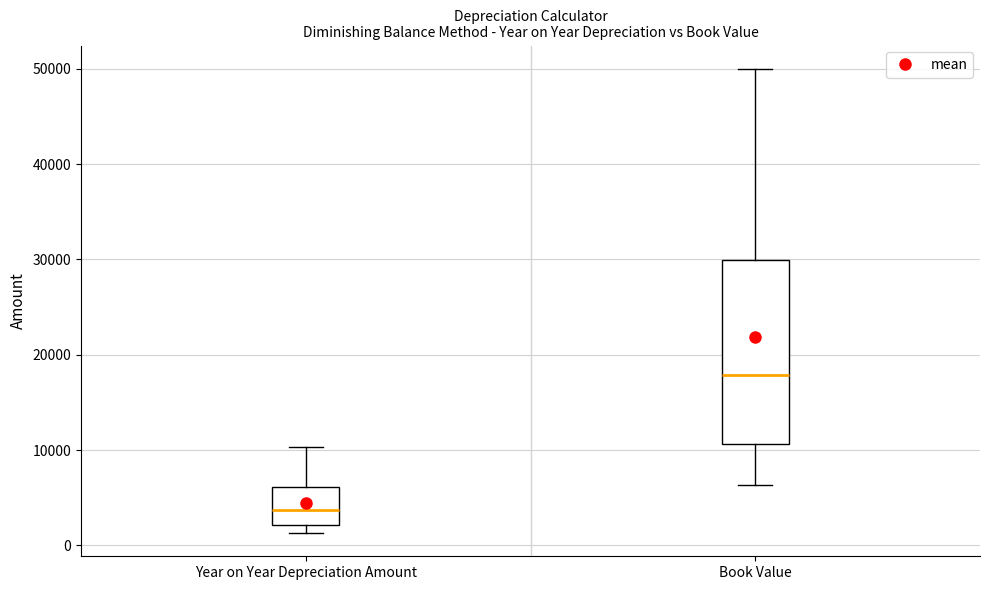

Reading left to right, transcribe this box plot: for each box, give where its median line is, the range the box spans, and where its two whiskers end, as read against the y-axis. The values are not printed on the chart, so give them approximately, as read against the axis.

Year on Year Depreciation Amount: median 4000, box 2000 to 6000, whiskers 1000 to 10000
Book Value: median 18000, box 11000 to 30000, whiskers 6000 to 50000